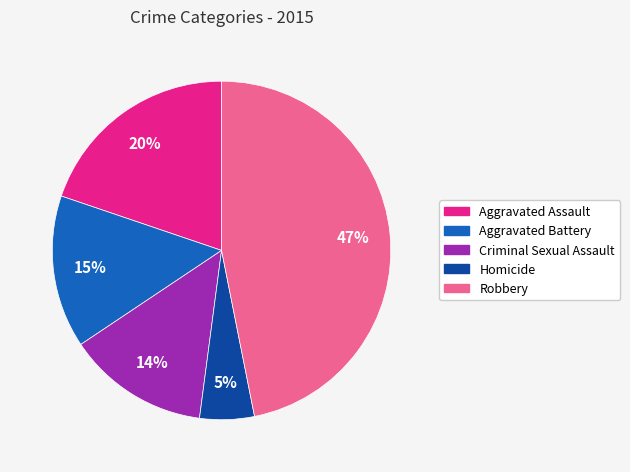

Rank the categories by value from highest to lowest.

Robbery, Aggravated Assault, Aggravated Battery, Criminal Sexual Assault, Homicide